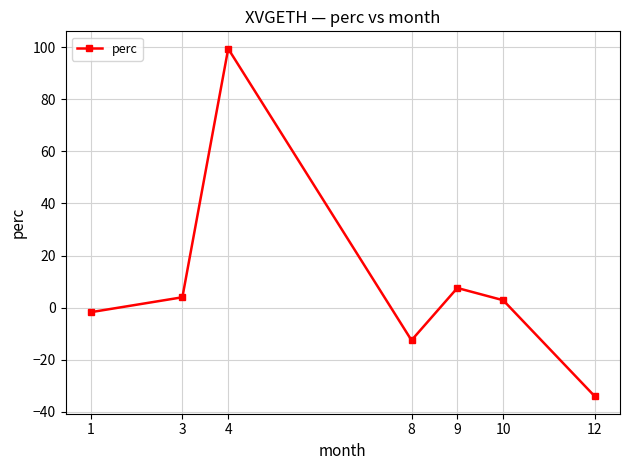

What is the sum of all values?

65.6